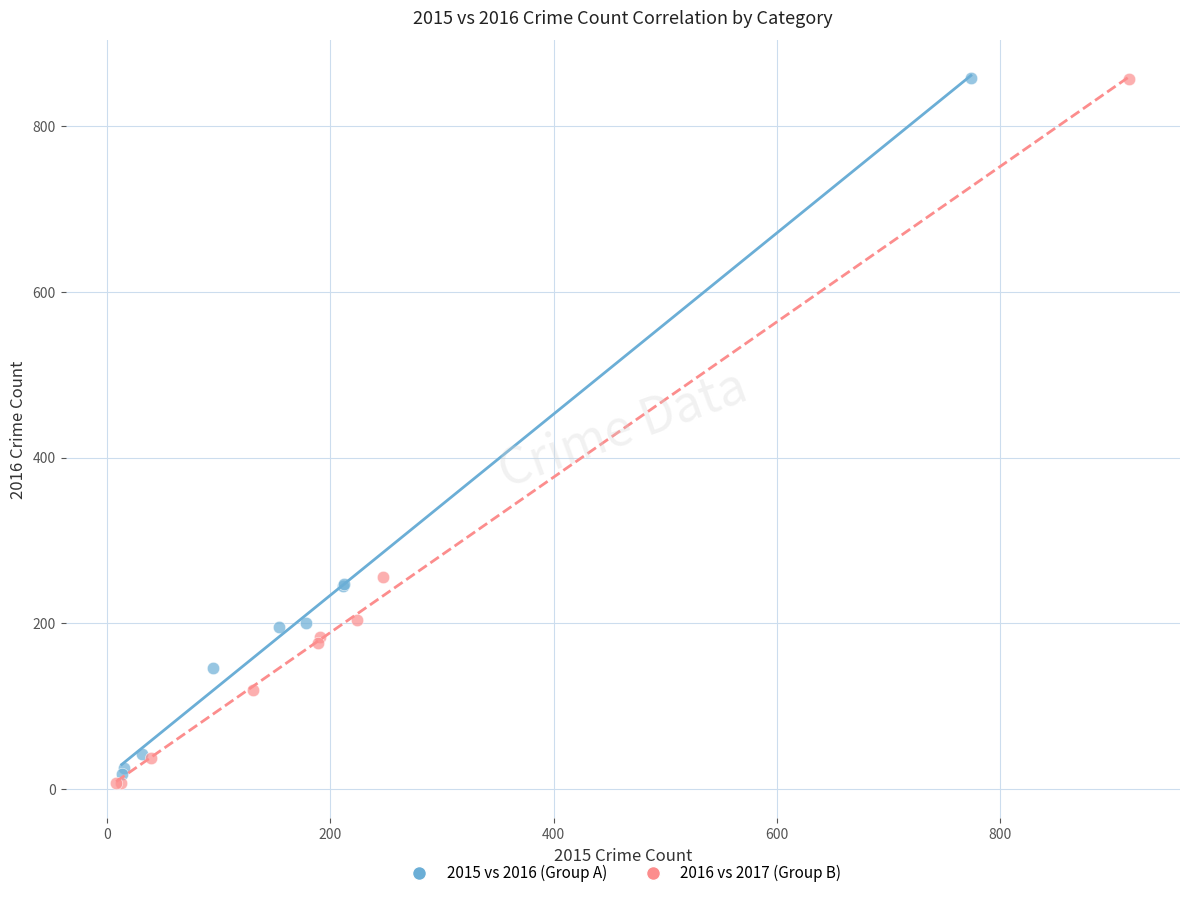

Which series has the widest spread of Y values?

2016 vs 2017 (Group B)